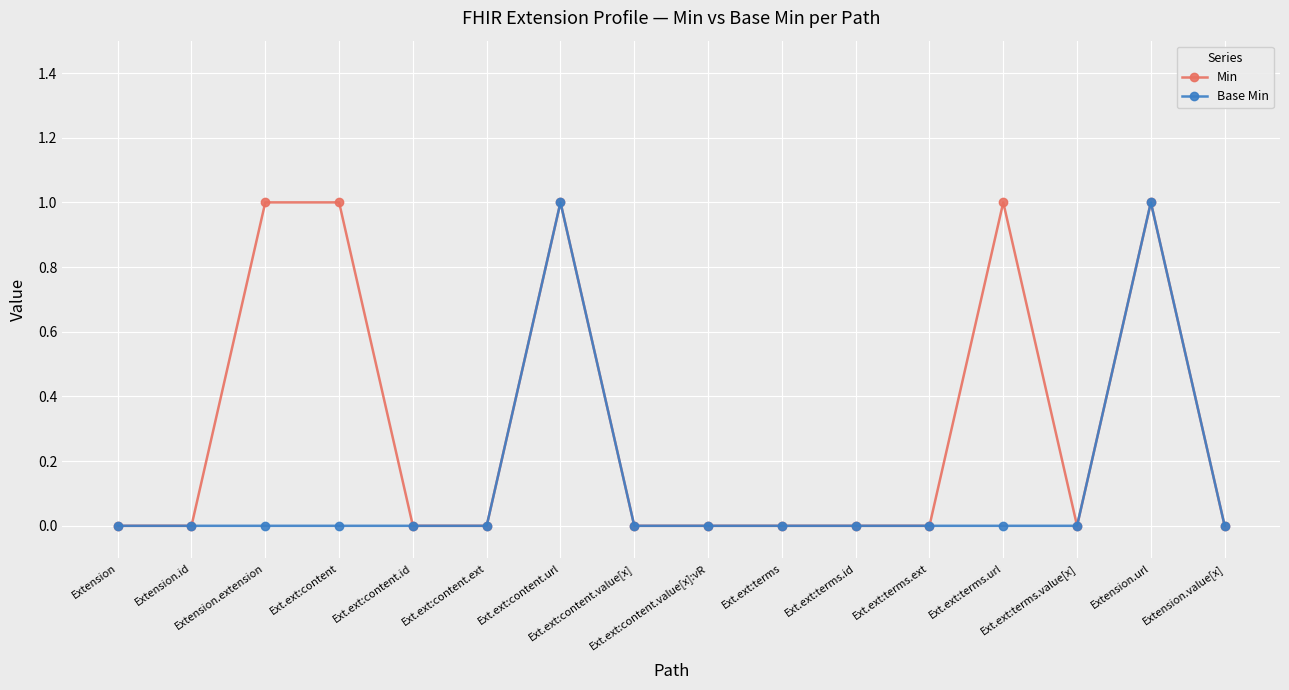

What is the label of the 1st point from the left?

Extension